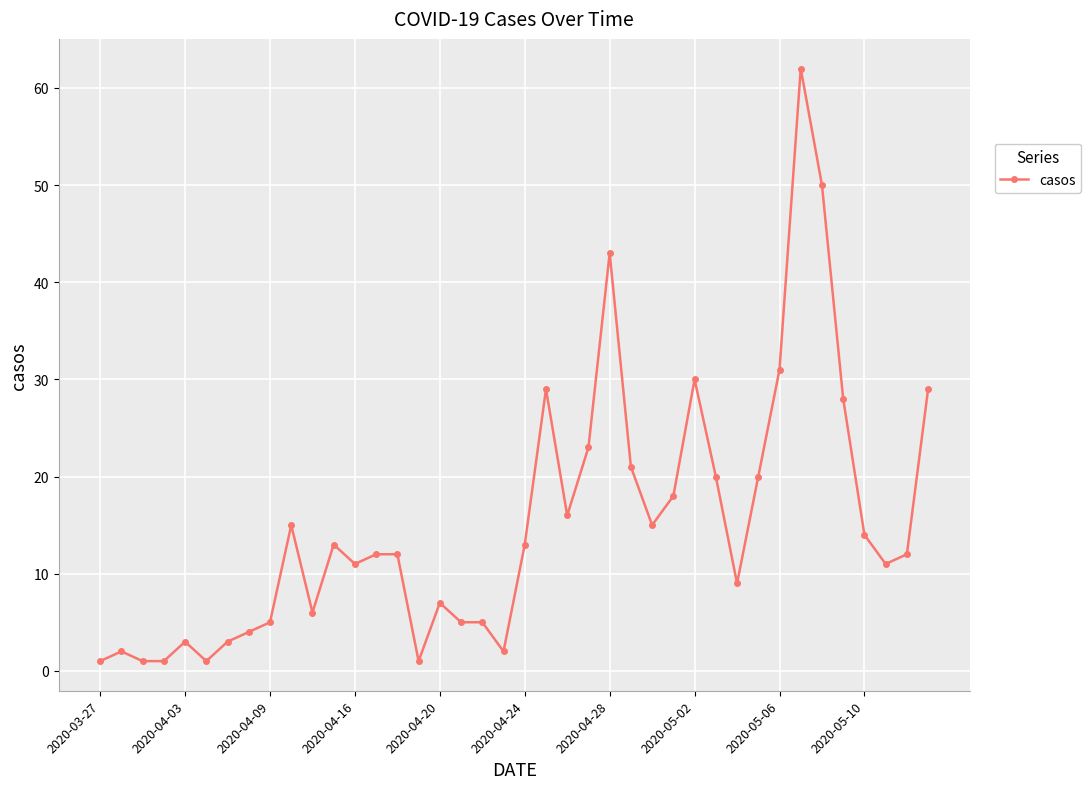

True or false: there are more than 1 points higher than both neighbors.

True